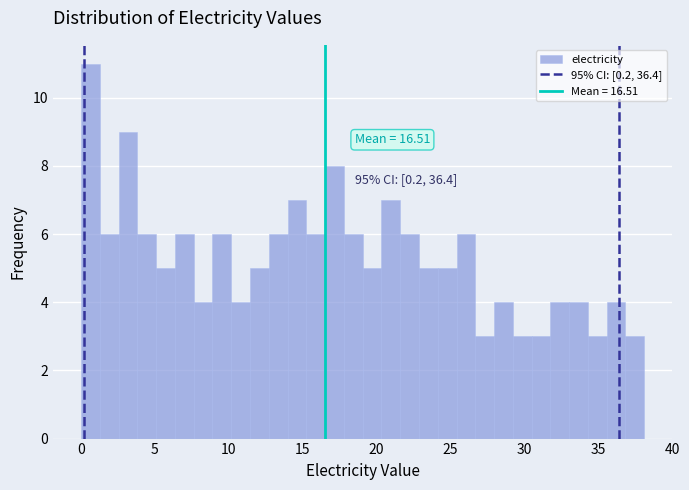

Around what value on the x-axis is the tallest bar? Give the approximate position of its centre, as read against the axis.

0.5